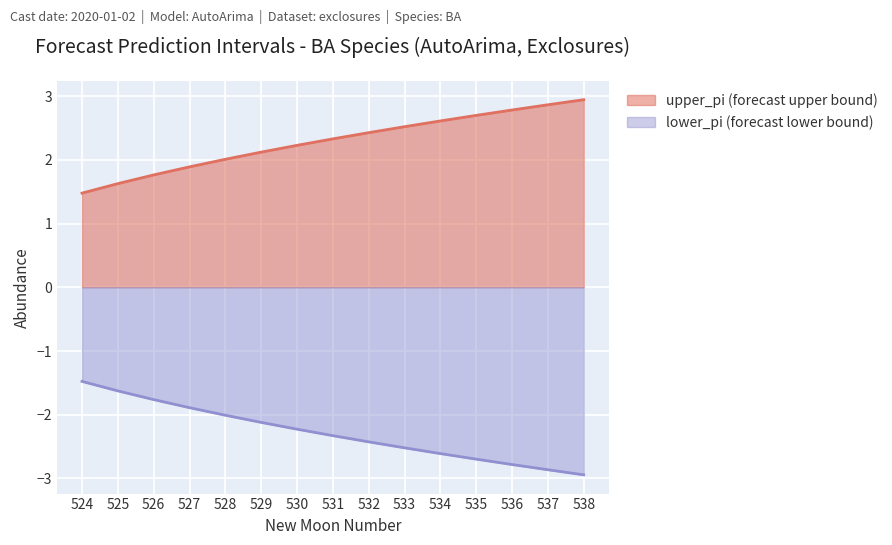

How many data points does each series have?

15